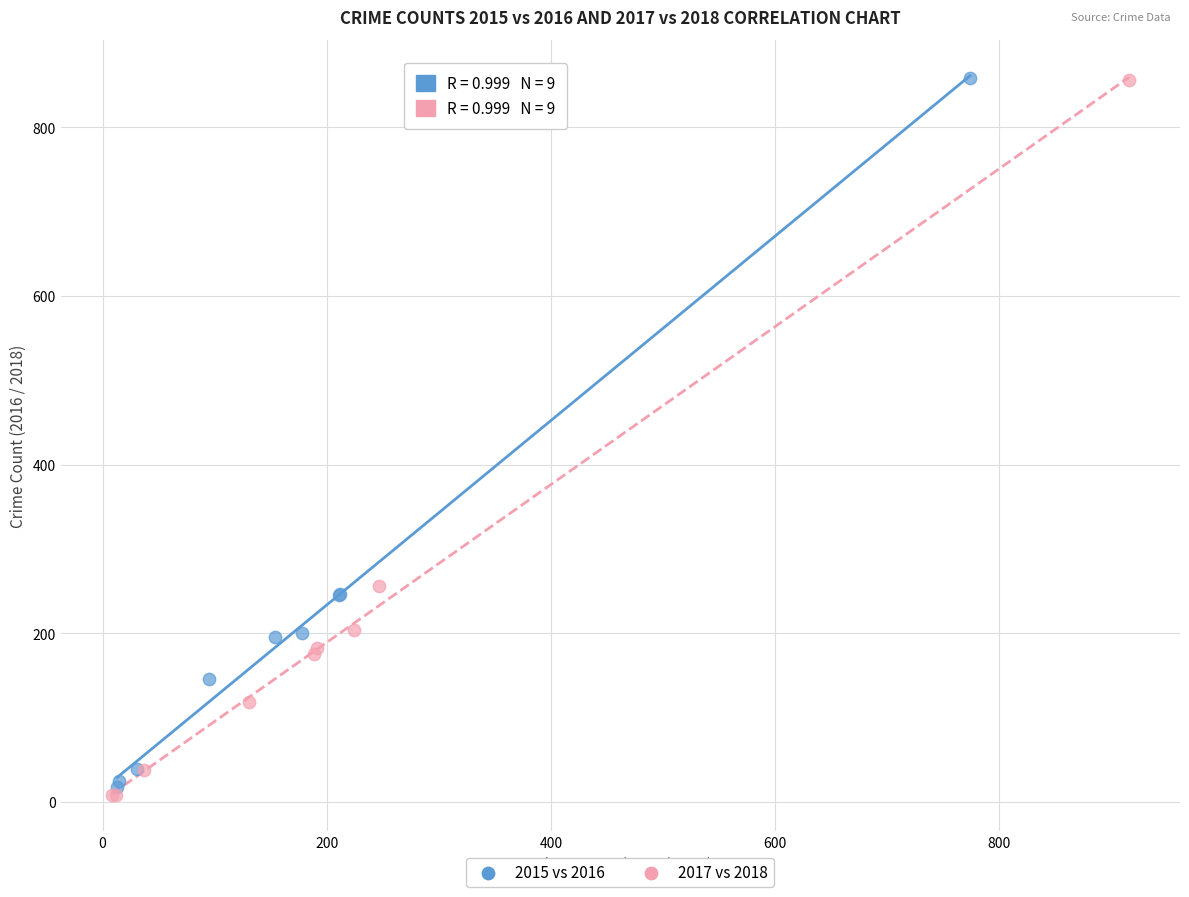

Which series has the widest spread of Y values?

2017 vs 2018